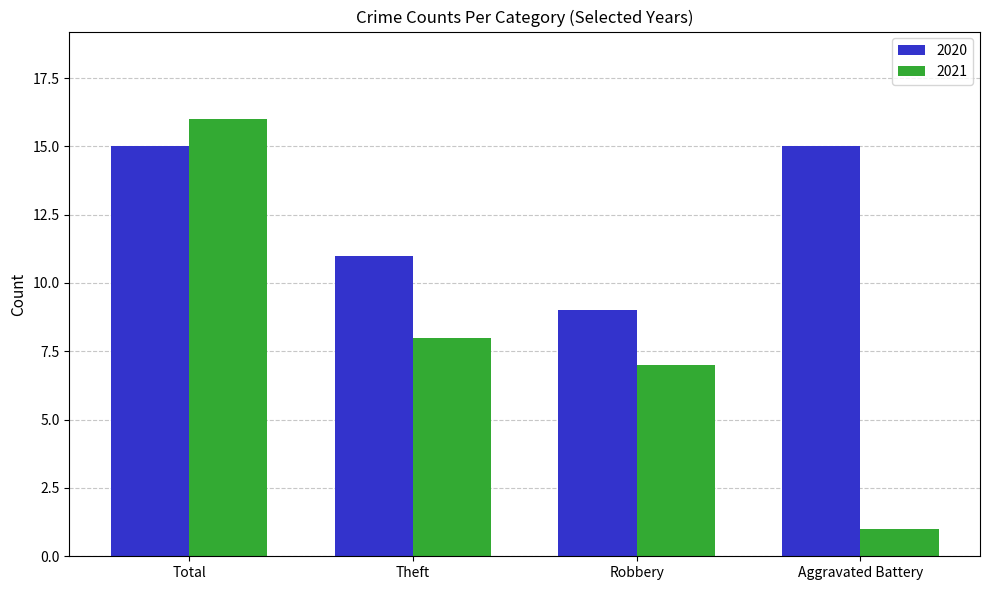

How many distinct data groups are displayed?

2